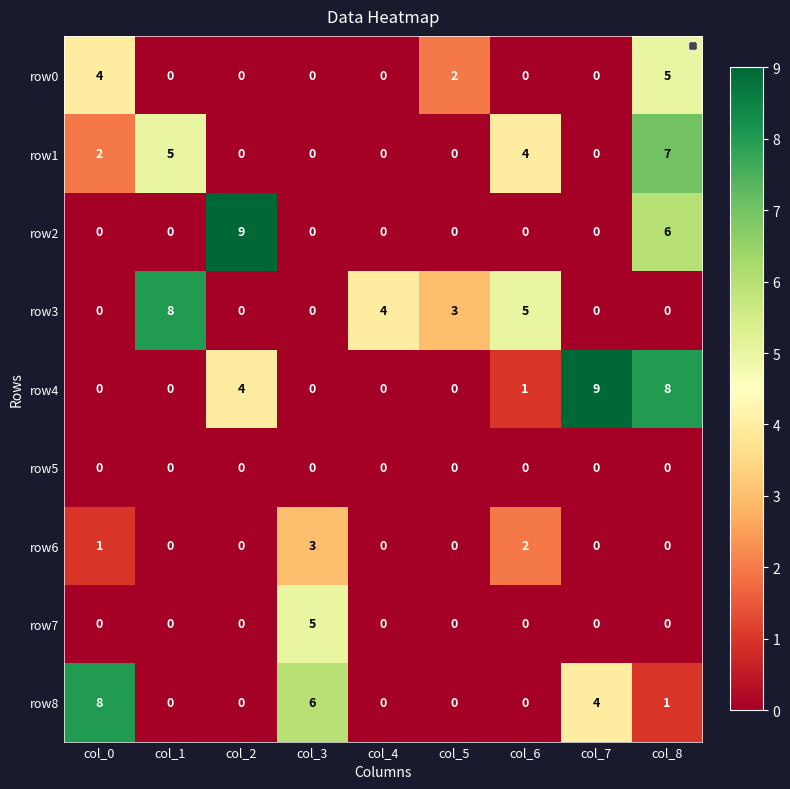

The row8 series shows 0 at col_5. True or false?

True